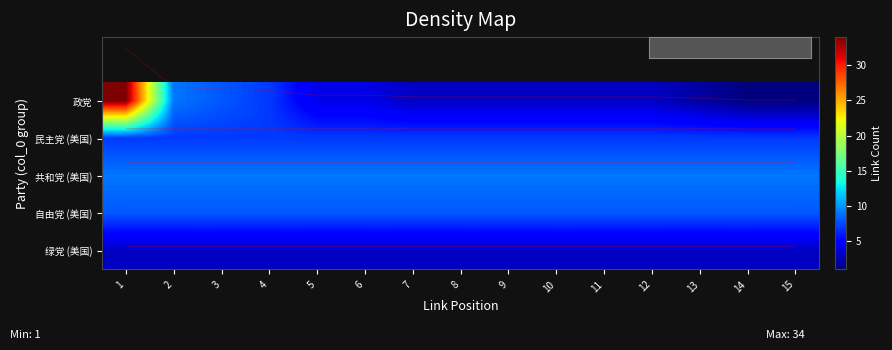

True or false: 自由党 (美国) has a value of 14 at 1.

False